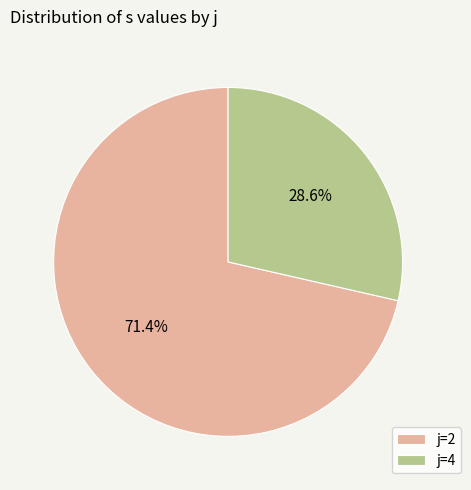

Which category has the biggest portion of the pie?

j=2